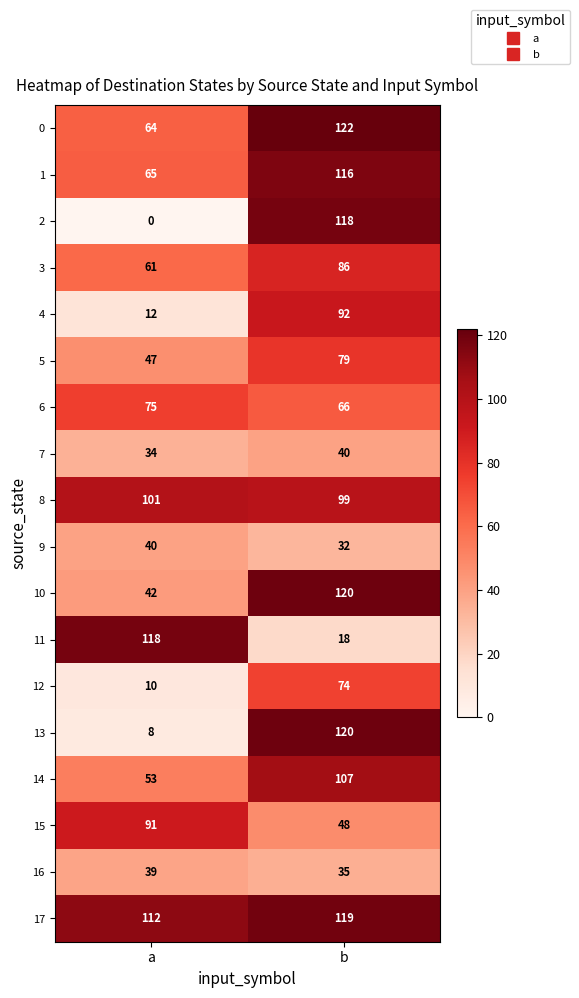

Read the 3 value at b, to the nearest 5.

85